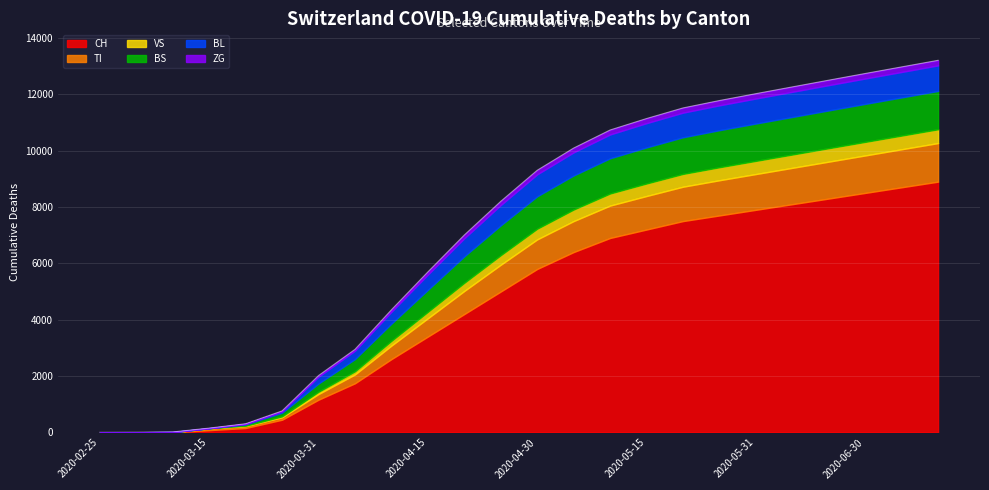

True or false: VS and BS cross at least once.

True